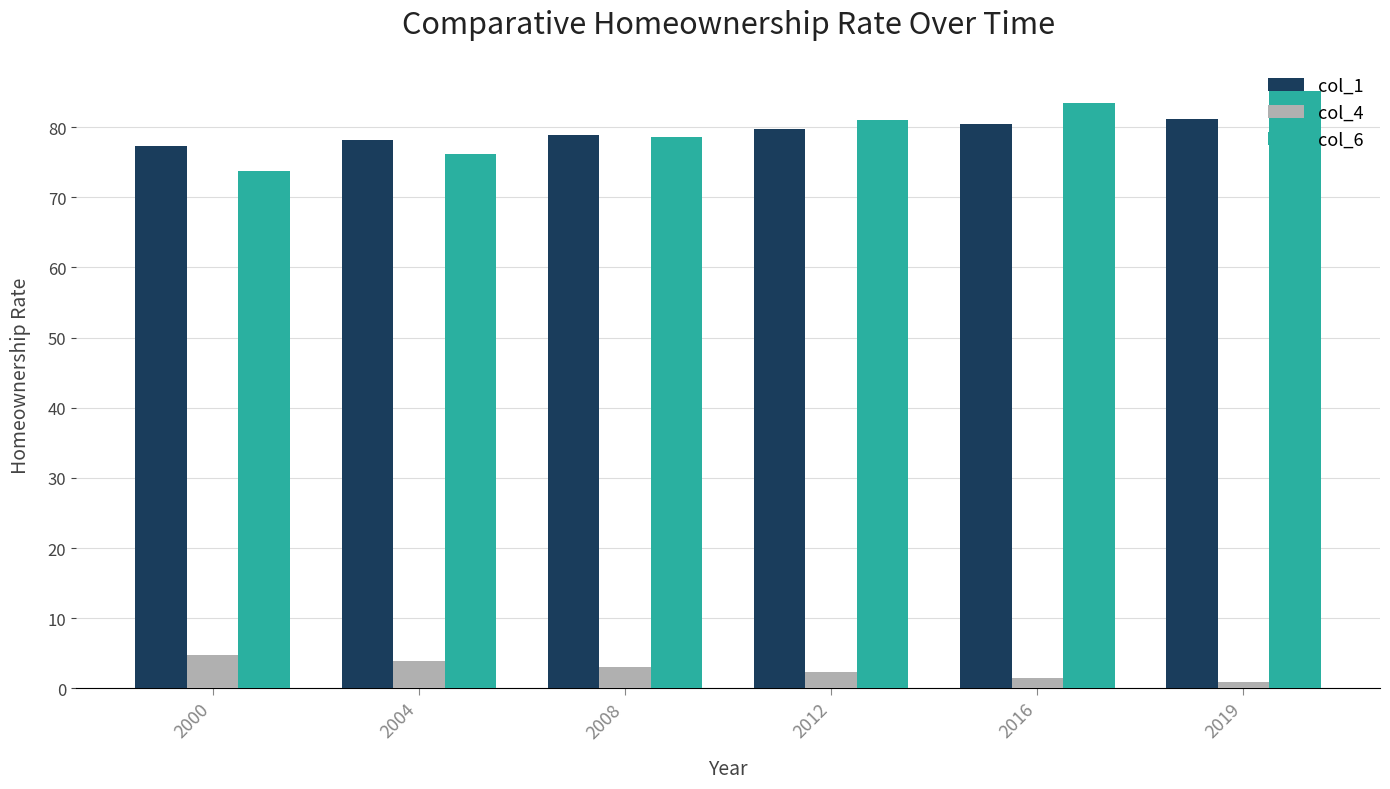

Which series changed the most between 2000 and 2019?

col_6